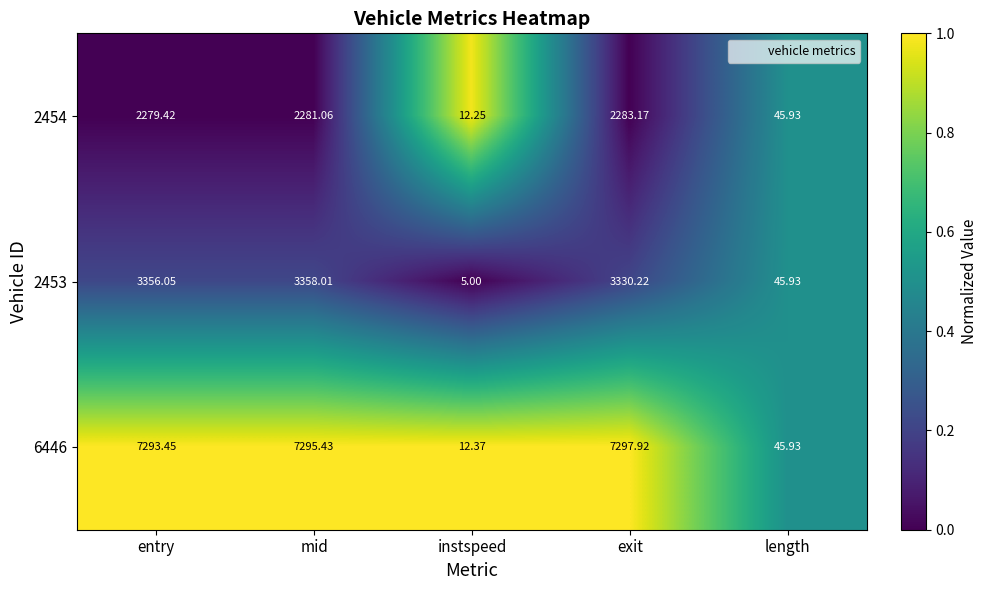

List the labels in order of 2454 value, largest first.

exit, mid, entry, length, instspeed